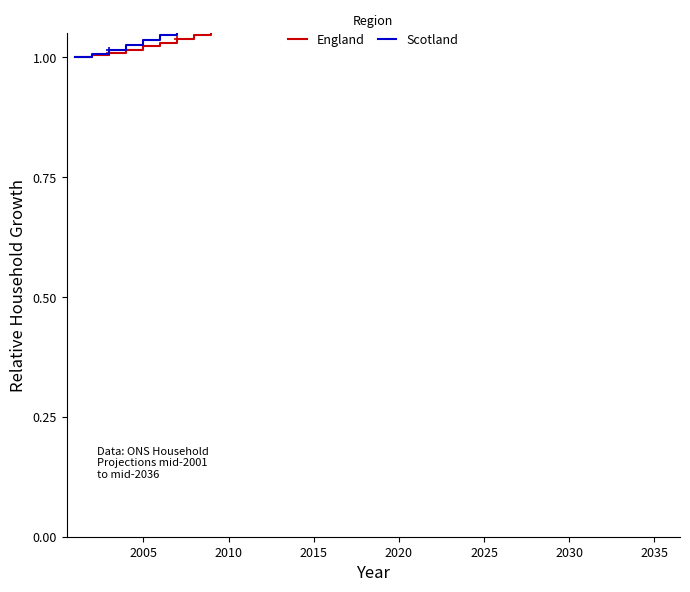

The value of England at 2020 is 0.5. True or false?

False